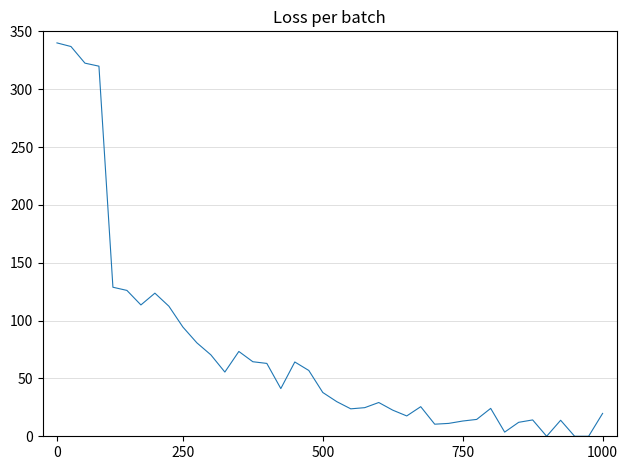

What is the difference between the maximum and minimum values?

340.0